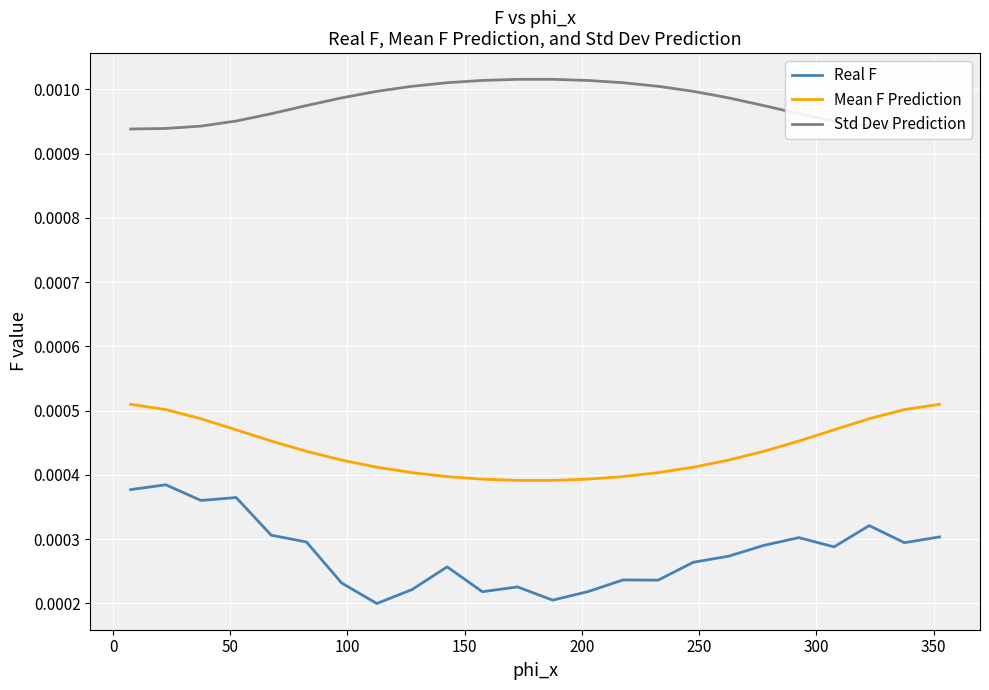

True or false: Real F and Mean F Prediction intersect in this chart.

False